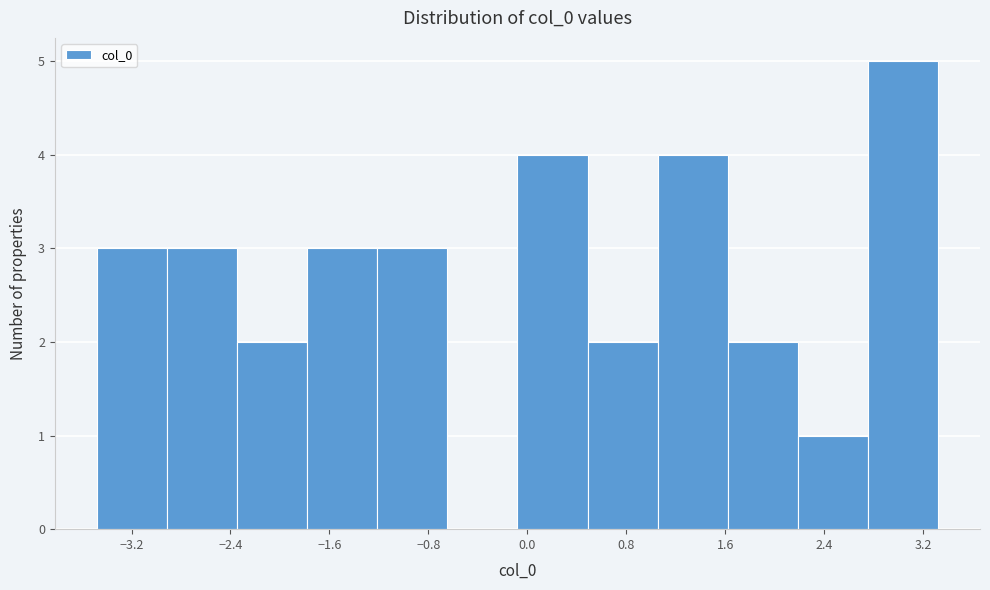

Reading left to right, transcribe this chart: for each bar, give the range it covers on the x-axis and its height. Neither the bar edges nor the heights are printed on the chart, so give them approximately, as read against the axes.

-3.5 to -2.9: 3
-2.9 to -2.3: 3
-2.3 to -1.8: 2
-1.8 to -1.2: 3
-1.2 to -0.6: 3
-0.6 to -0.1: 0
-0.1 to 0.5: 4
0.5 to 1.1: 2
1.1 to 1.6: 4
1.6 to 2.2: 2
2.2 to 2.8: 1
2.8 to 3.3: 5